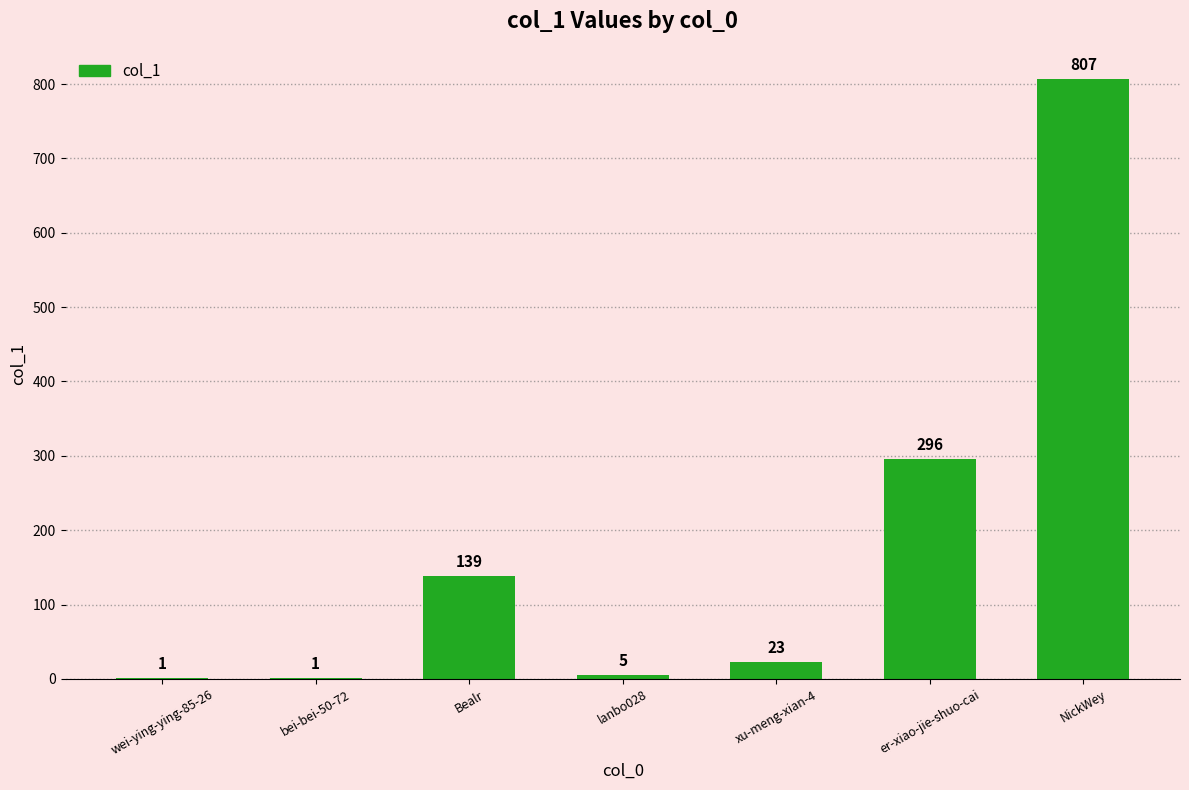

What is the average value?

182